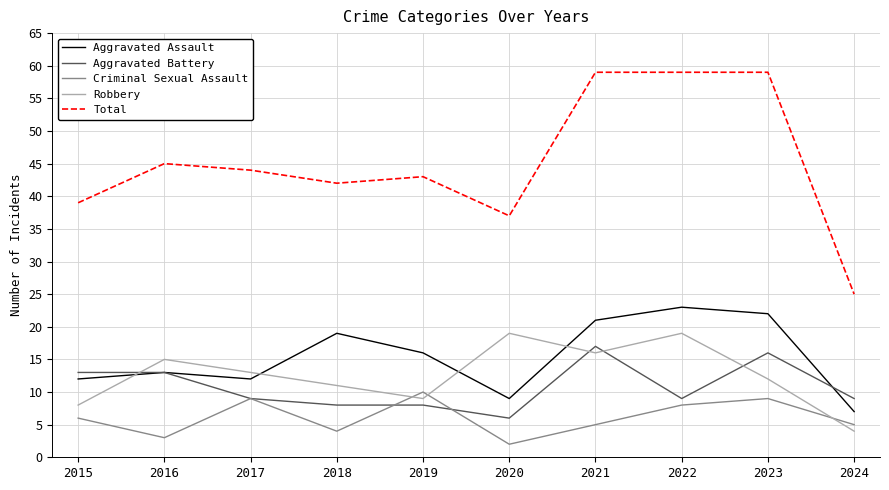

Which series has the largest total across all categories?

Total